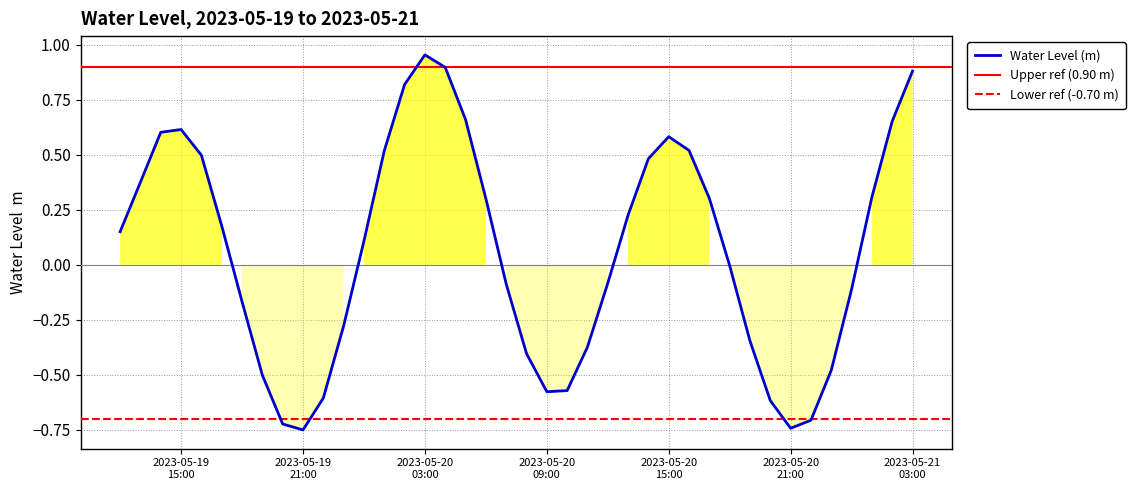

Is it true that the value at 2023-05-20 04:00:00 is 1.5?

False